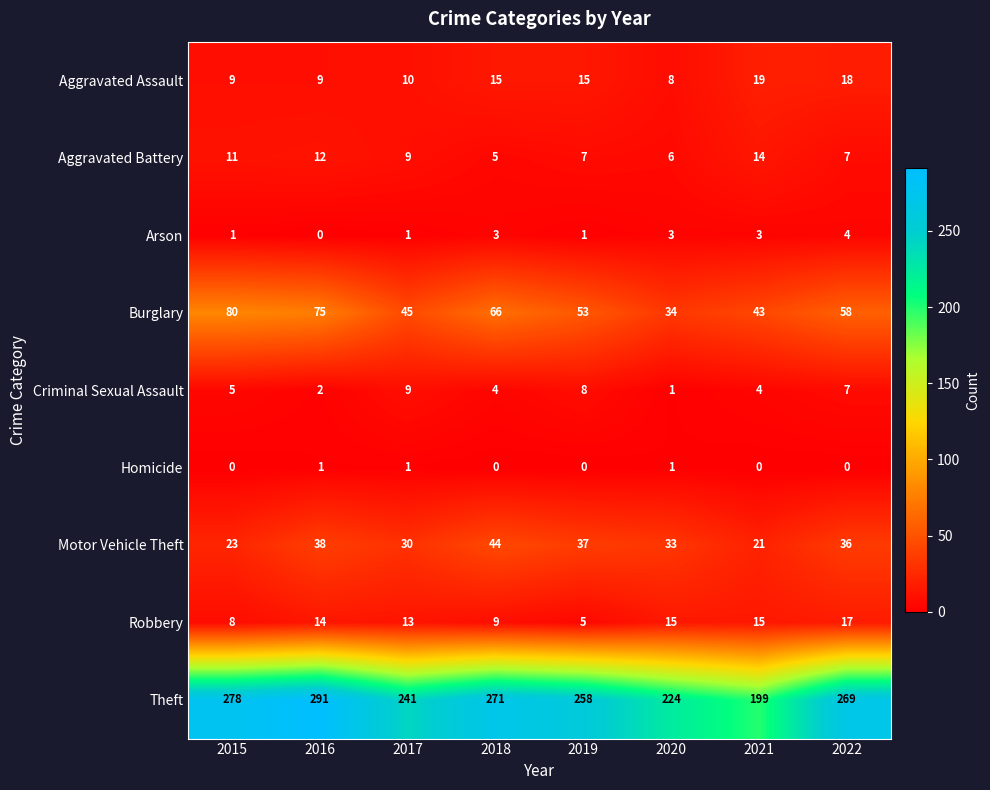

At which category does the chart reach its peak across all series?

2016